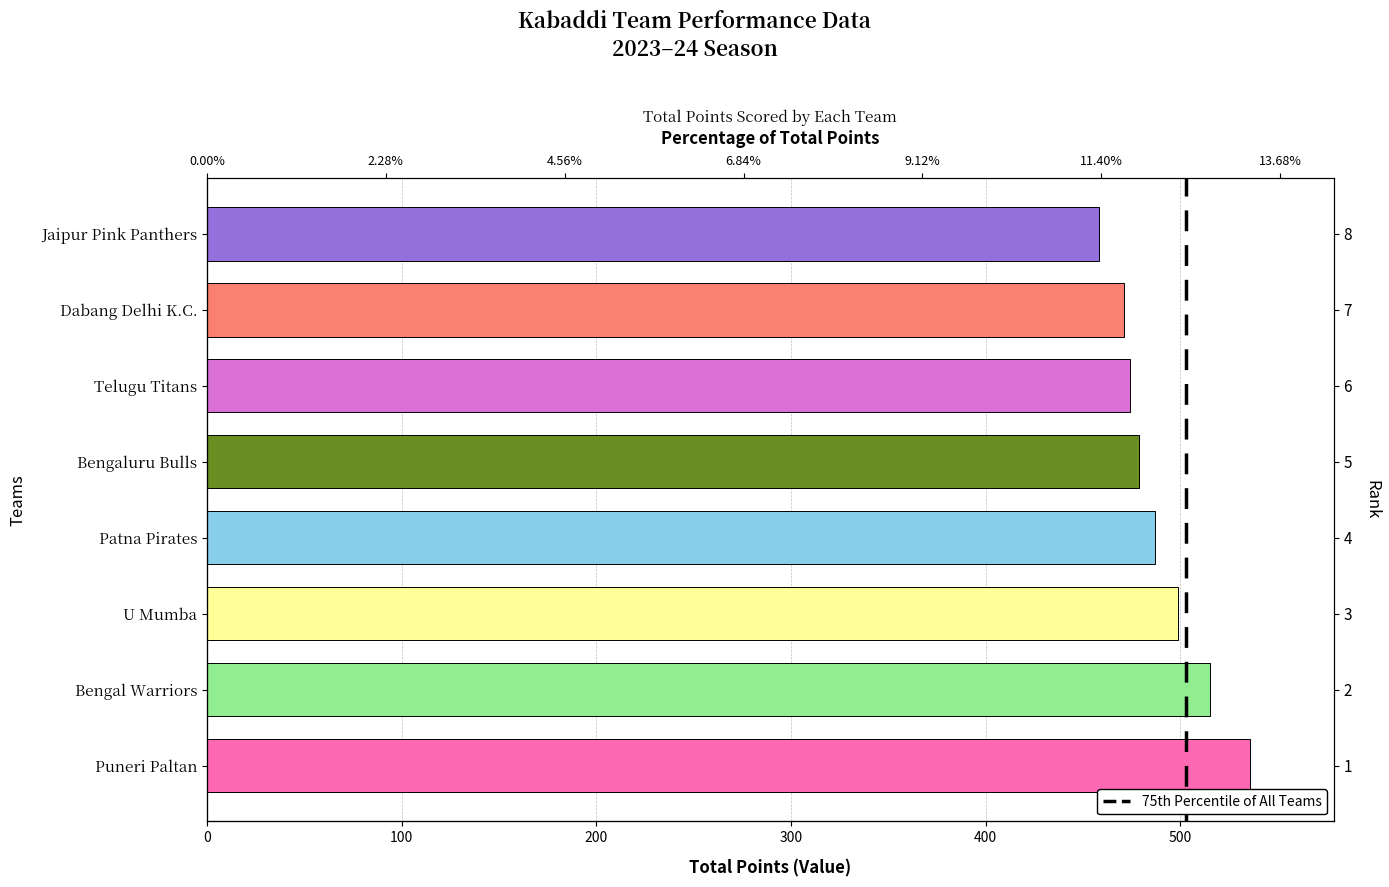

Where does the data first go above 487?

Puneri Paltan